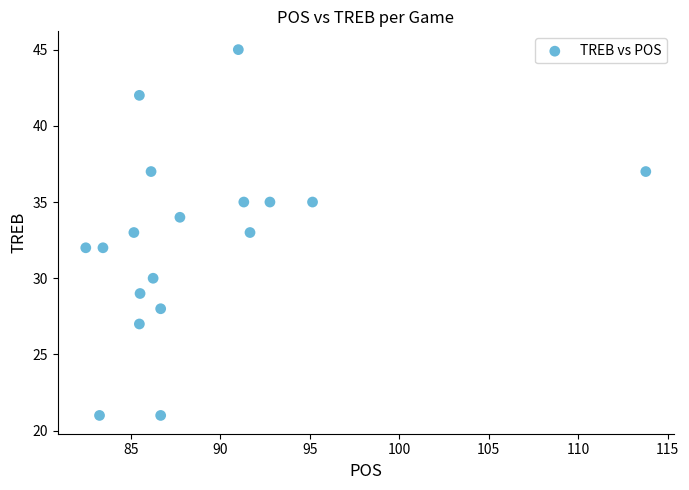

What is the range of Y values (max minus min)?

24